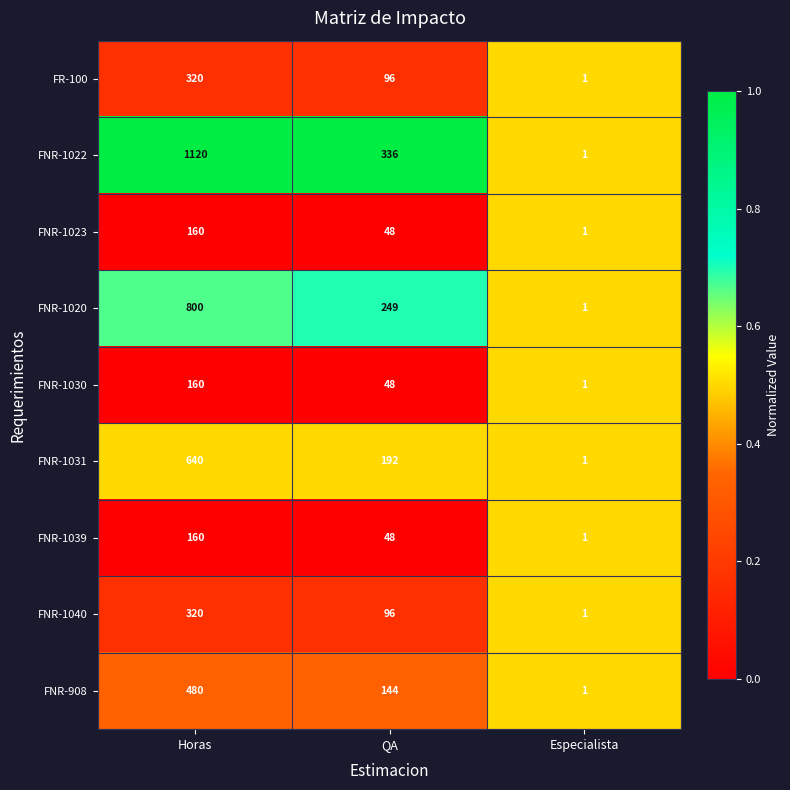

What is the greatest value displayed?

1120